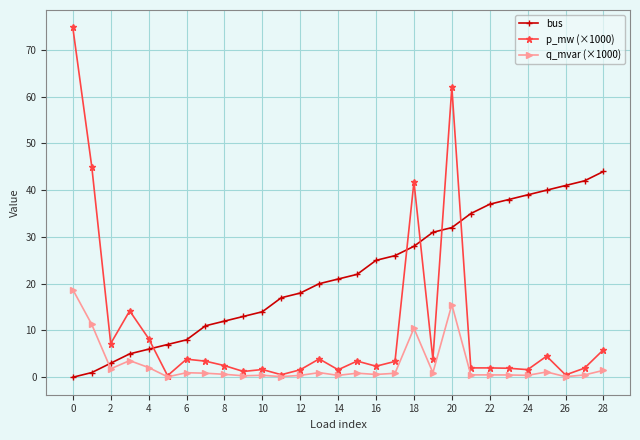

List the series in order of their peak value, highest first.

p_mw (×1000), bus, q_mvar (×1000)